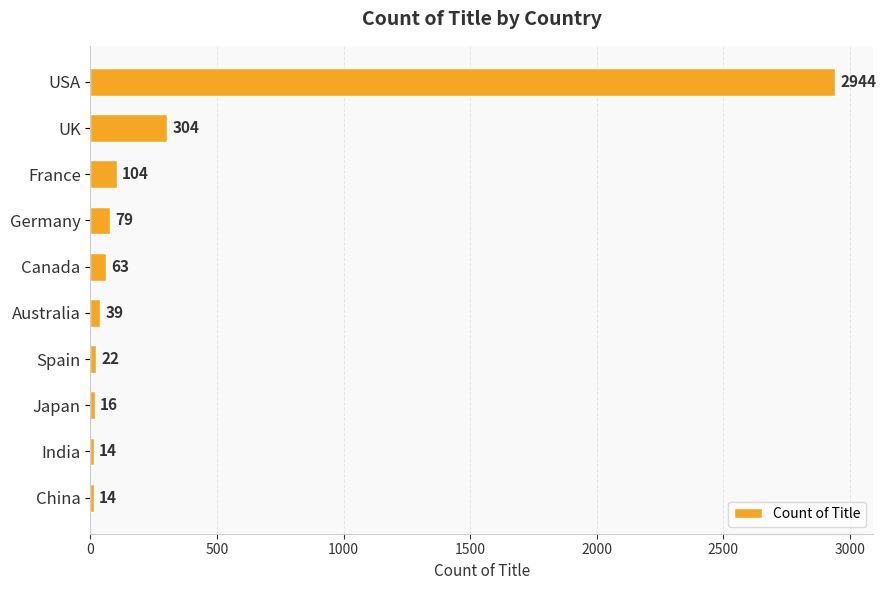

Is it true that the value at Spain is 22?

True